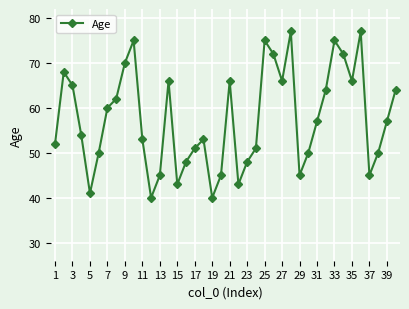

What is the value of the 24th point from the left?

51